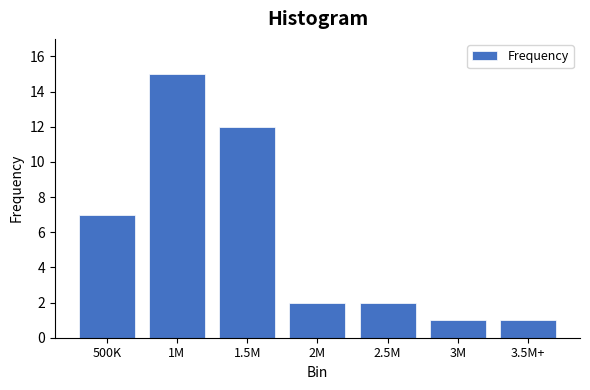

Reading left to right, transcribe all the data shown in this chart.

500K=7	1M=15	1.5M=12	2M=2	2.5M=2	3M=1	3.5M+=1